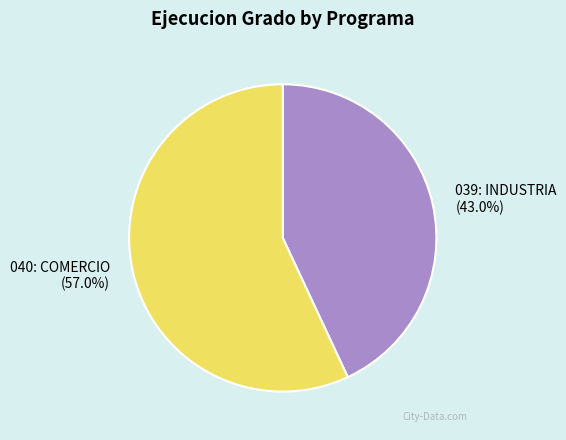

Which slice is the smallest?

039: INDUSTRIA